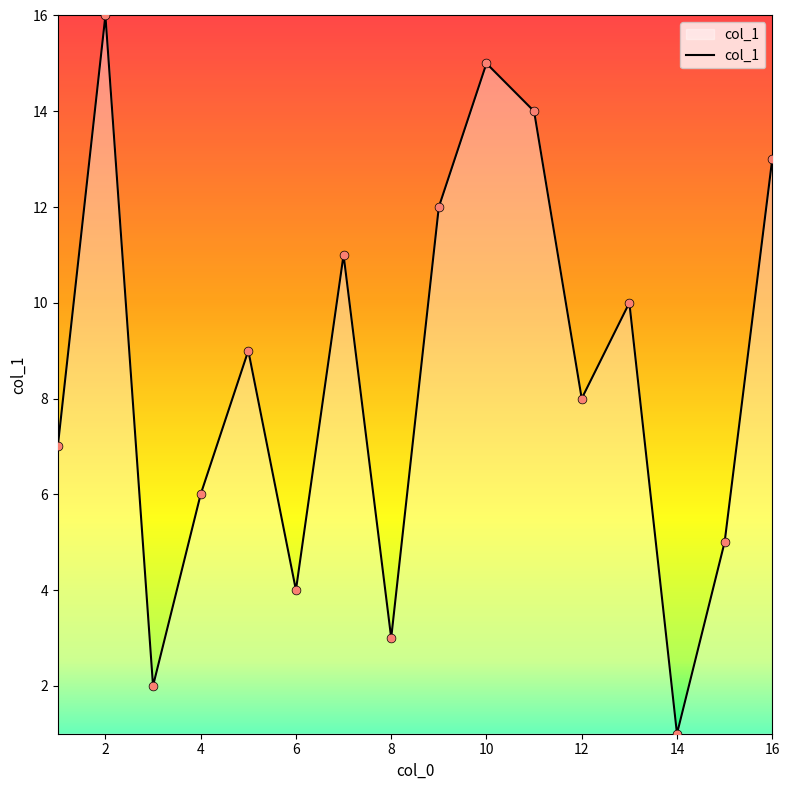

What is the greatest value displayed?

16